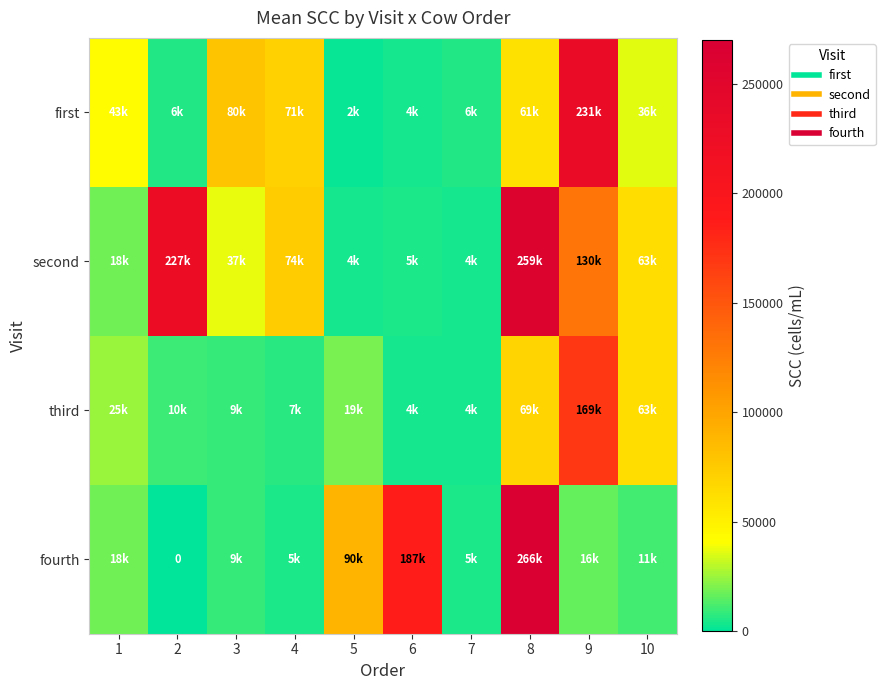

What is the spread (max minus min) of values at 9?

215000